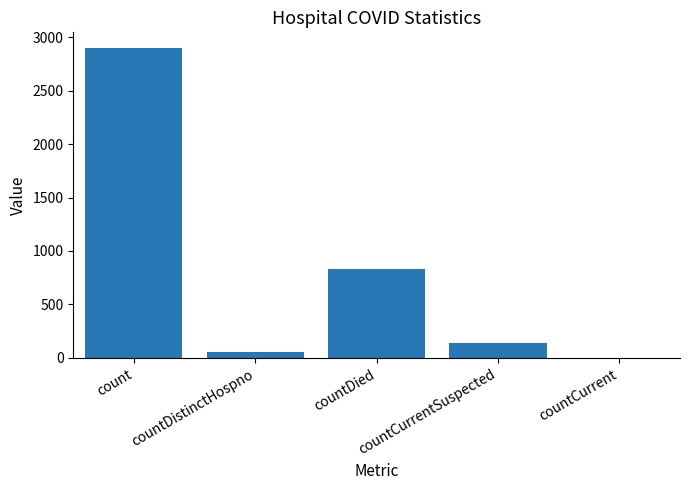

Reading right to left, extract all data points from this chart.

0	137	836	53	2900